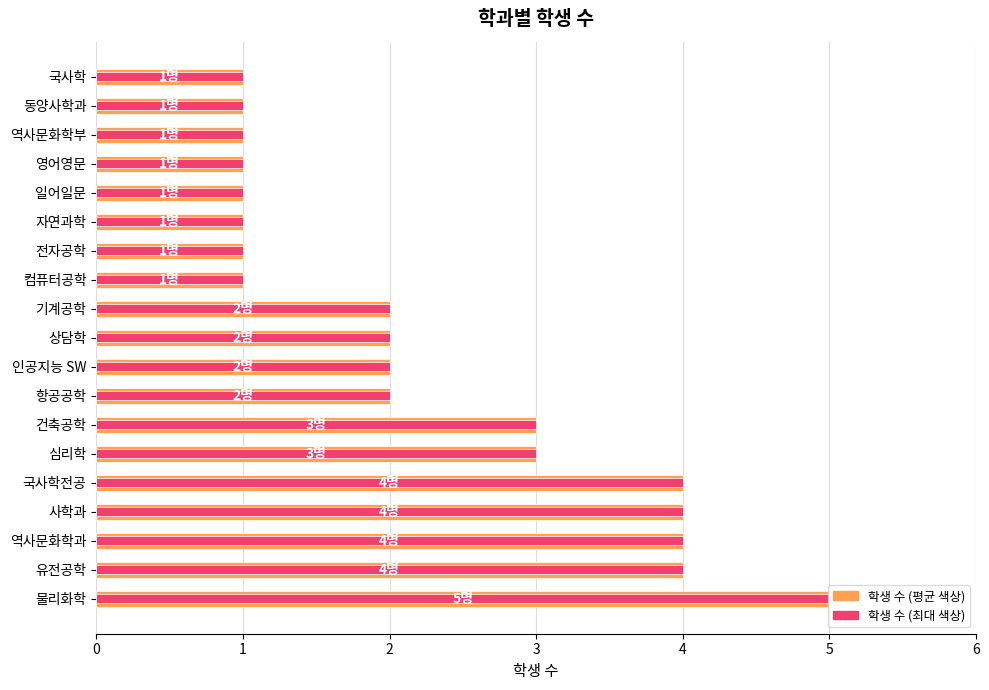

What is the maximum value shown in the chart?

5